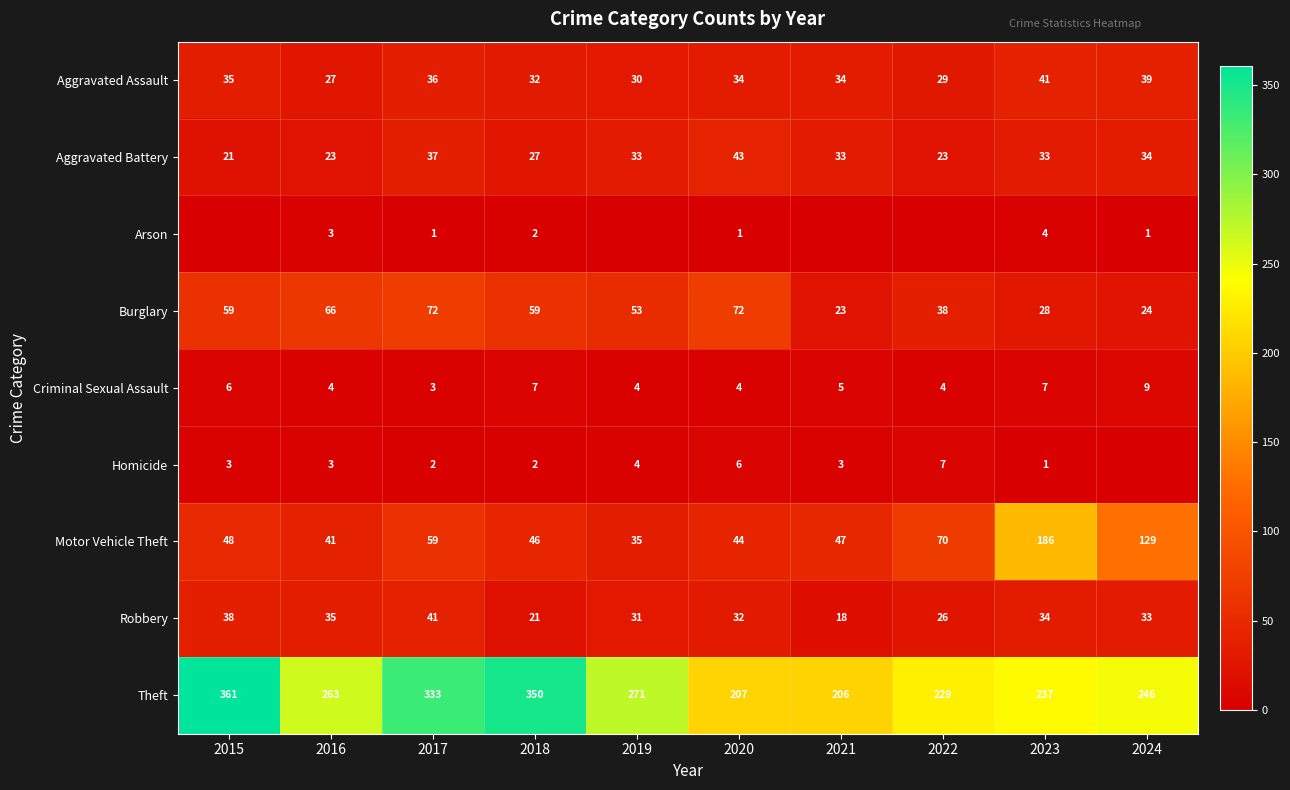

The value of Burglary at 2021 is 8. True or false?

False